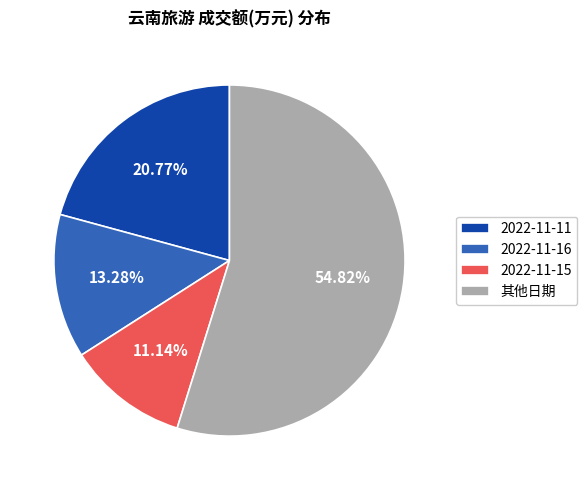

Which category has the biggest portion of the pie?

其他日期